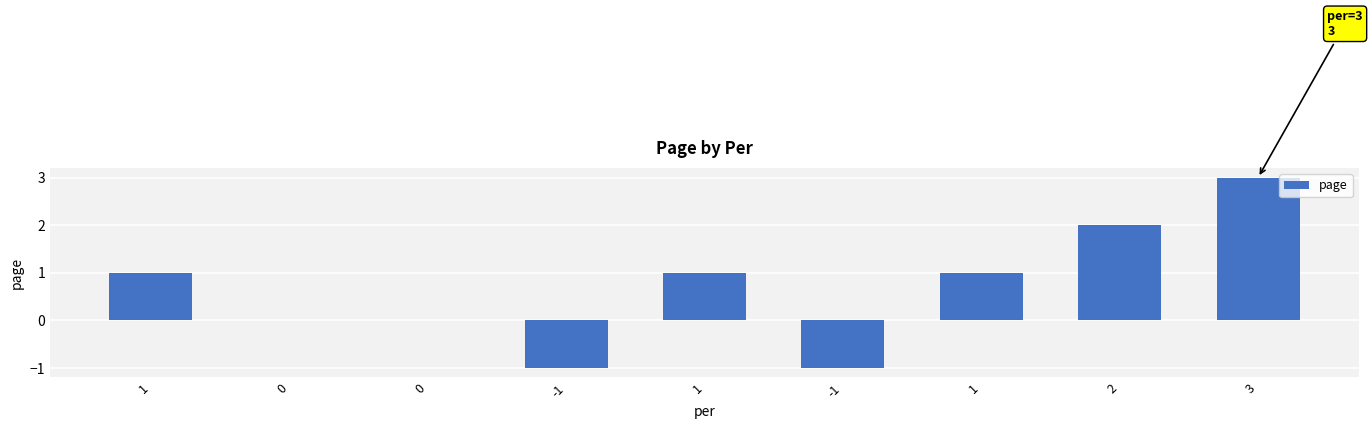

At which label is the value closest to 1?

1